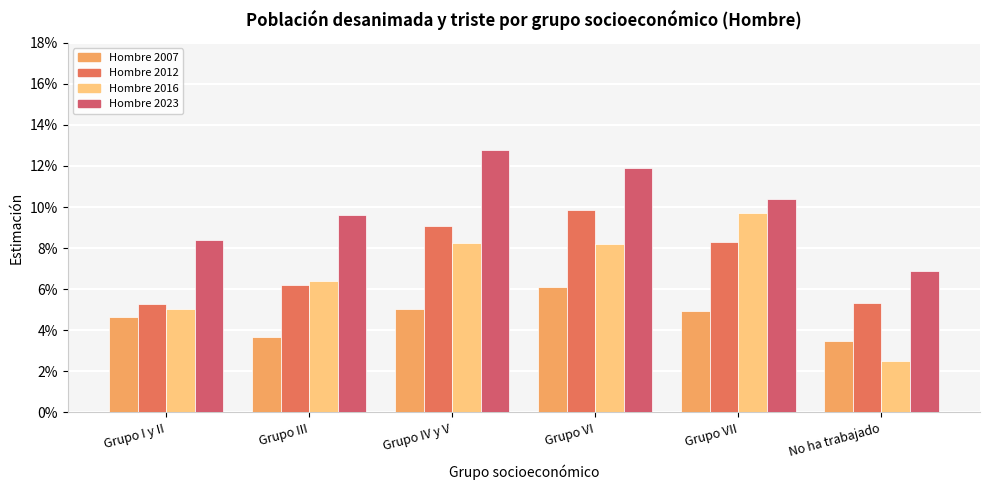

What is the label of the 3rd bar from the right?

Grupo VI